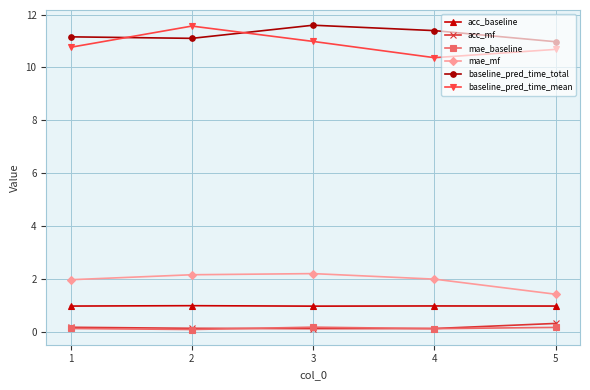

What is the lowest value of the acc_baseline series?

1.0